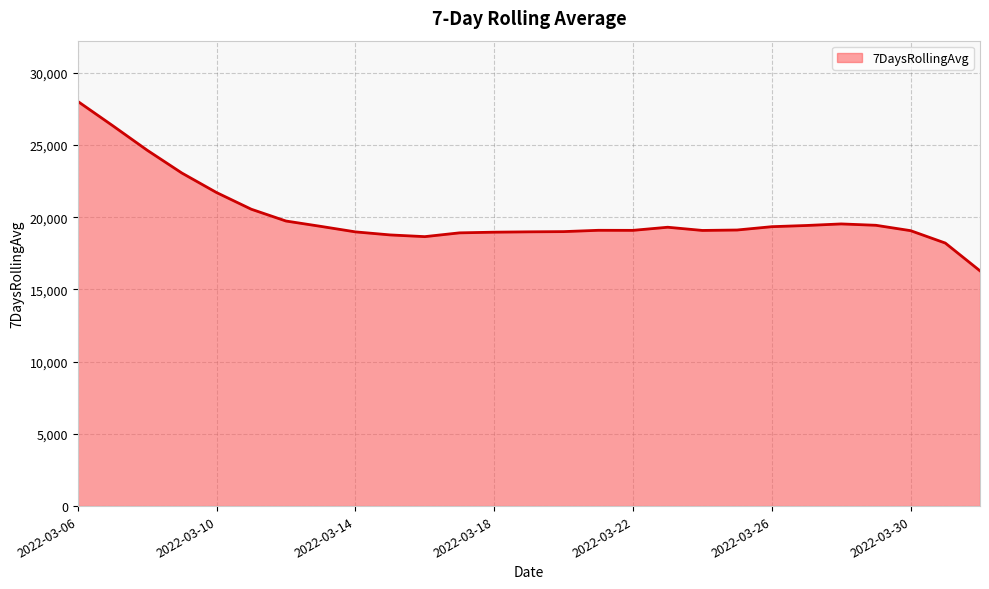

What is the difference between the maximum and minimum values?

11730